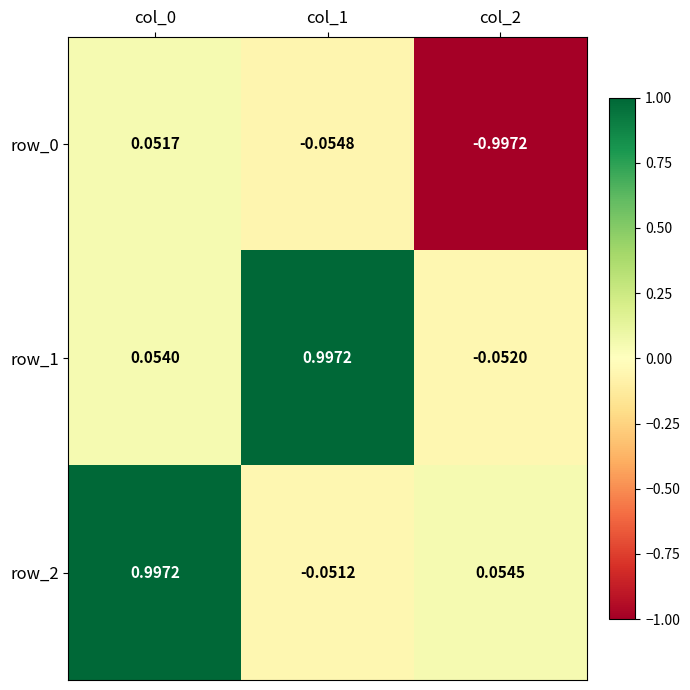

How many negative values does the row_0 series have?

2